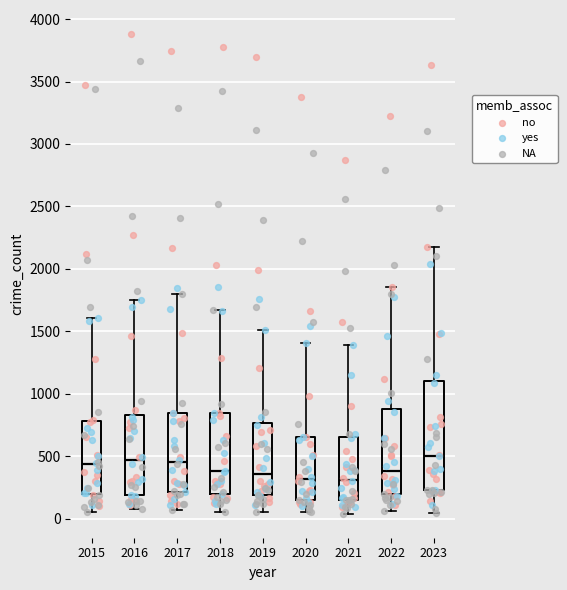

Which box is the tallest, from its lower edge to its upper edge?

2023